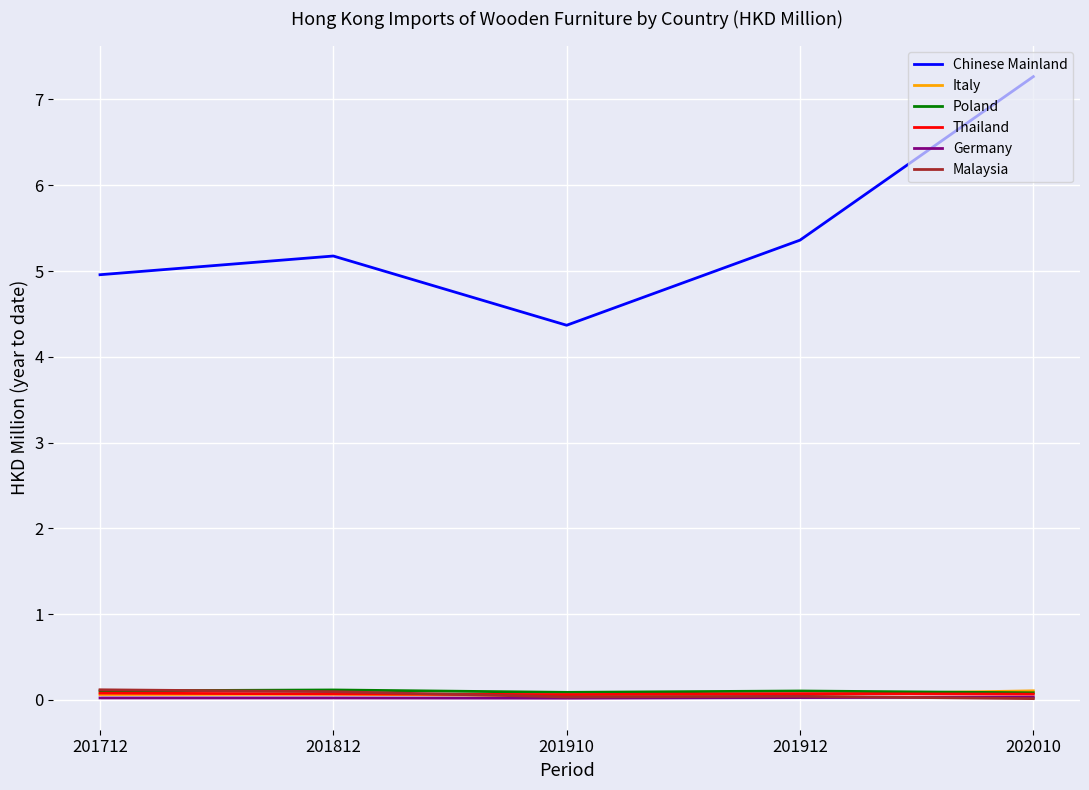

At how many categories does at least one series exceed 1?

5